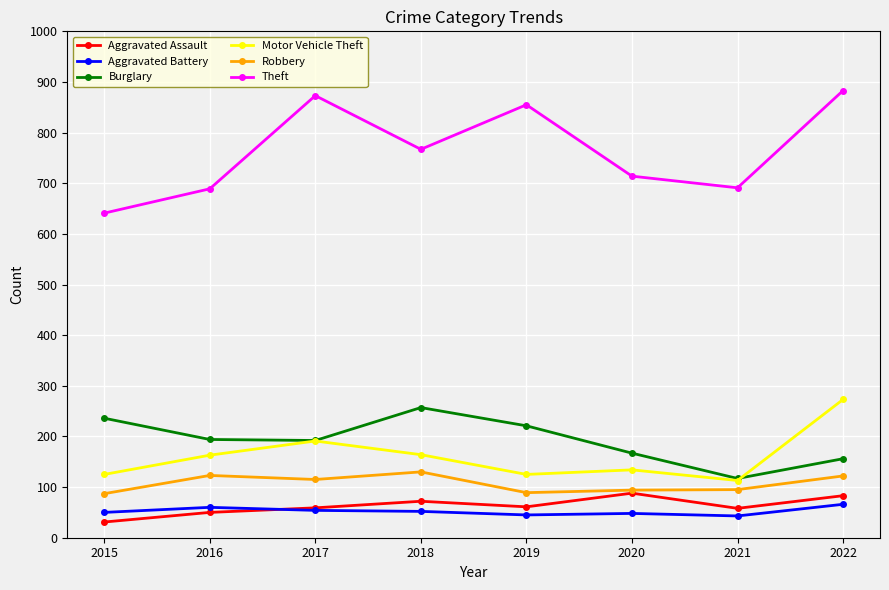

How many interior local peaks does the Theft series have?

2